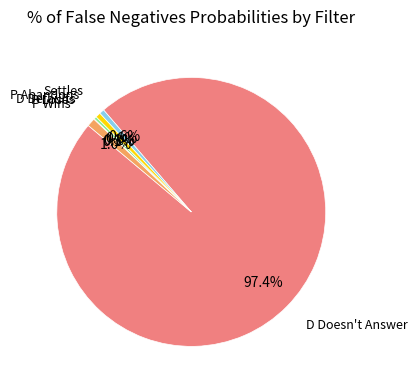

Is there a majority slice in this chart?

Yes